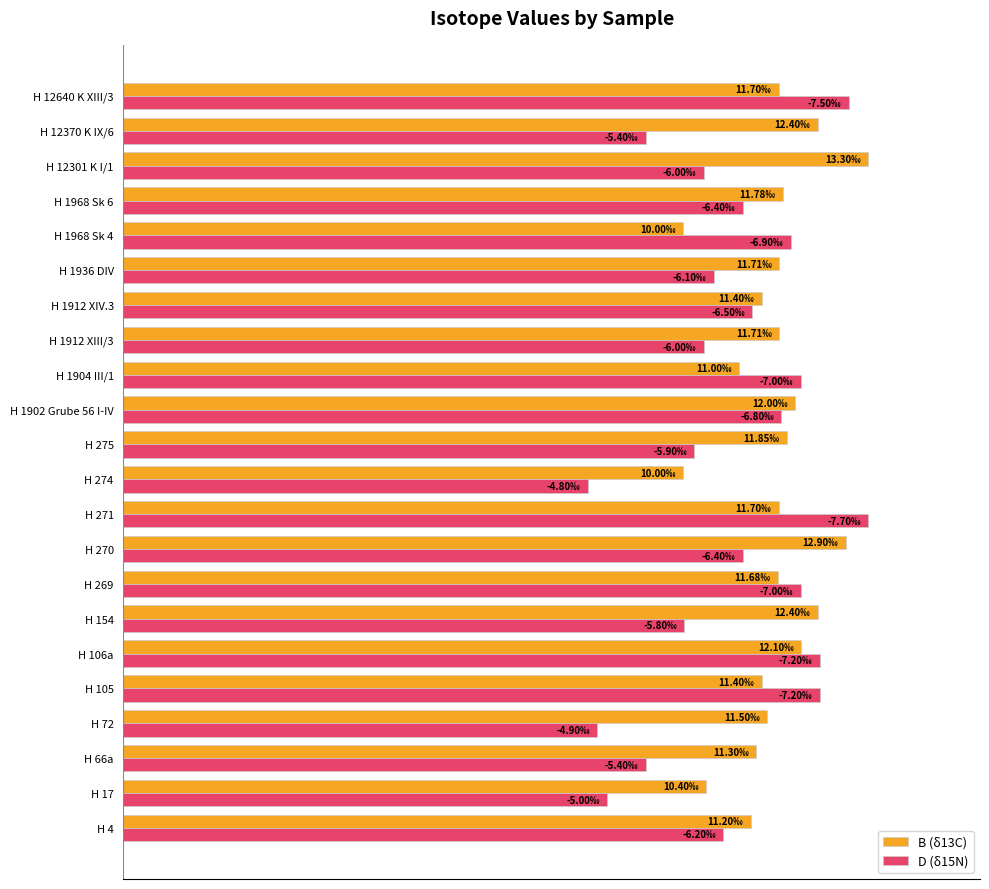

At which category is the sum across all series the highest?

H 271